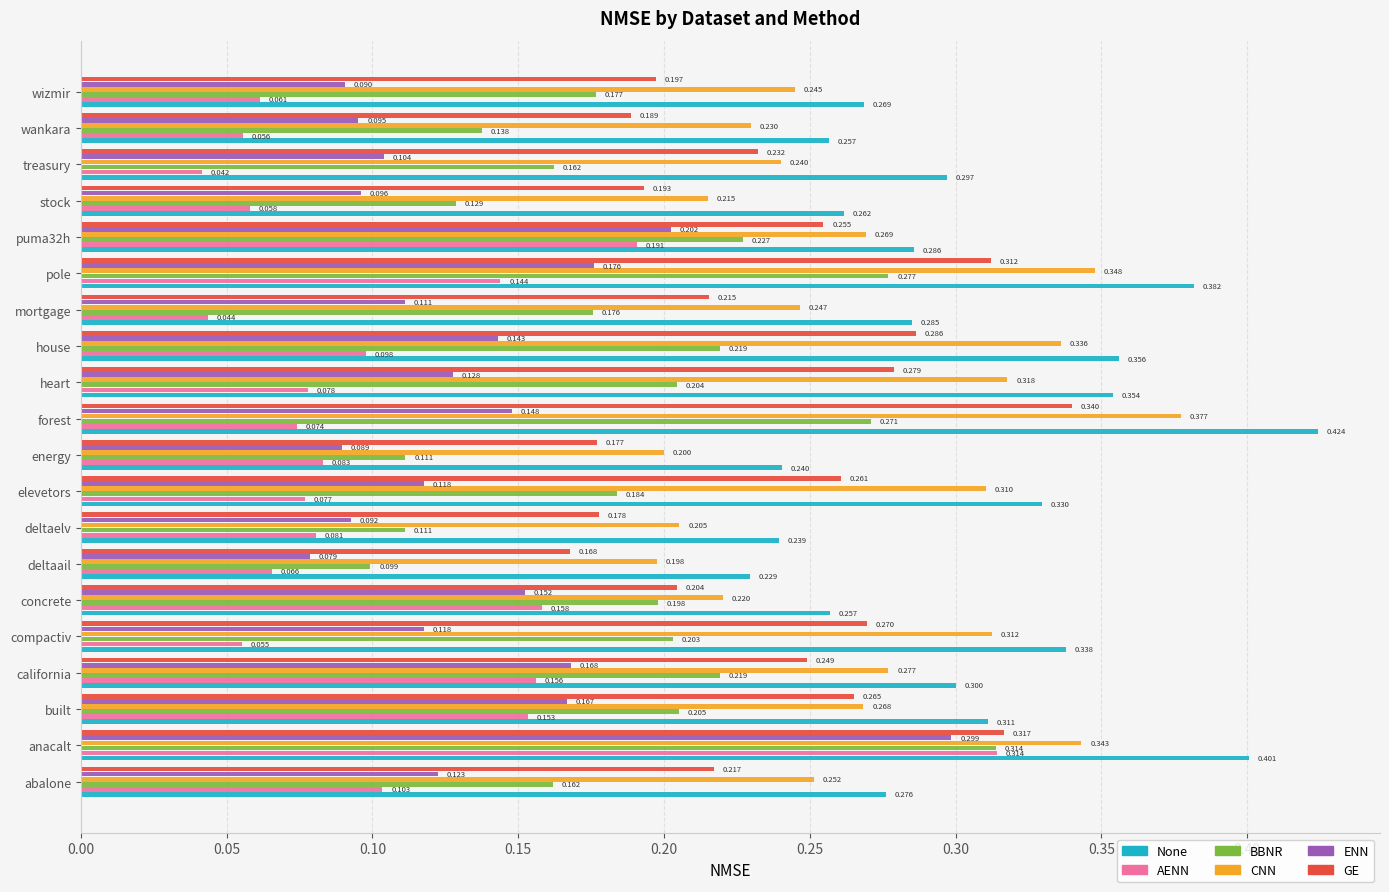

Is the value of CNN at abalone greater than the value of None at compactiv?

No